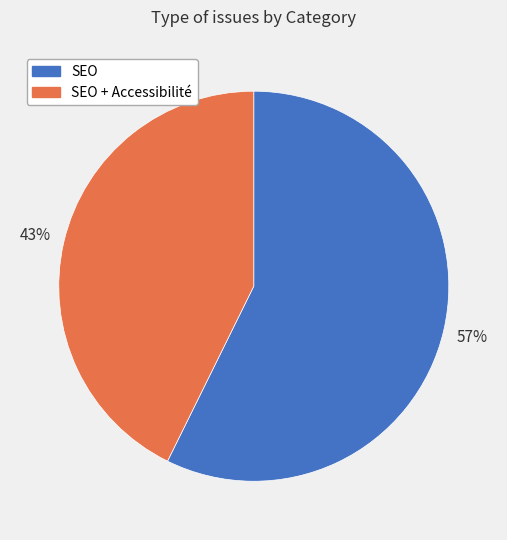

Combined, do SEO and SEO + Accessibilité account for over 50%?

Yes